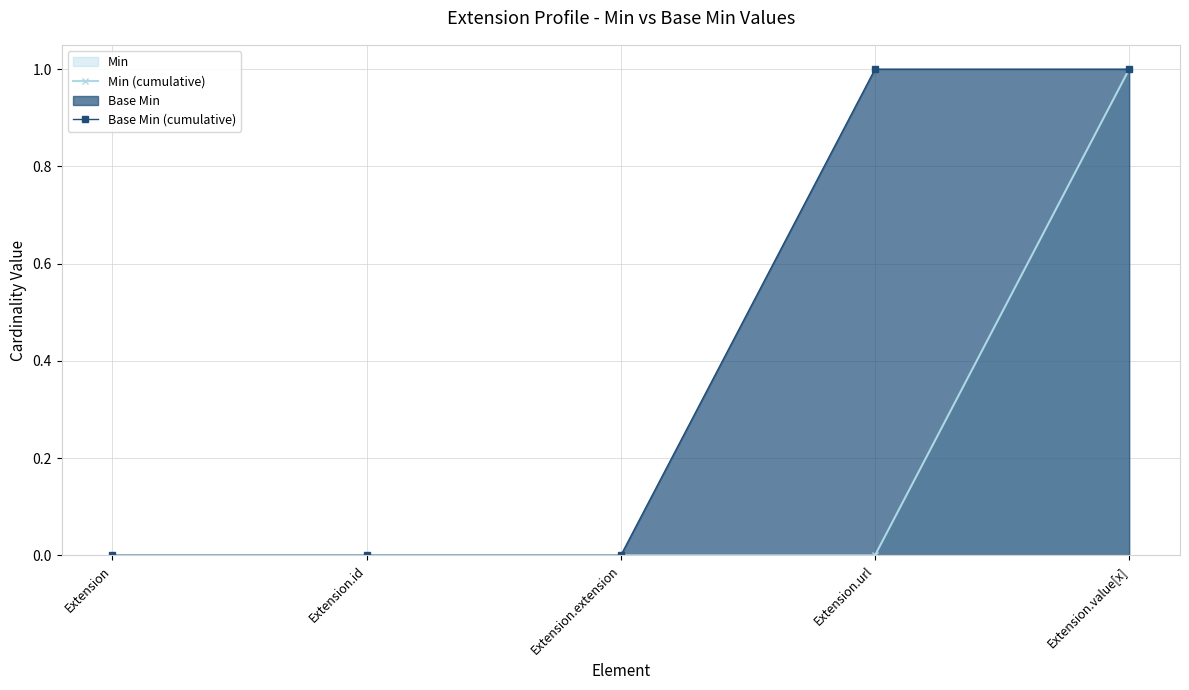

What is the highest value of the Base Min (cumulative) series?

1